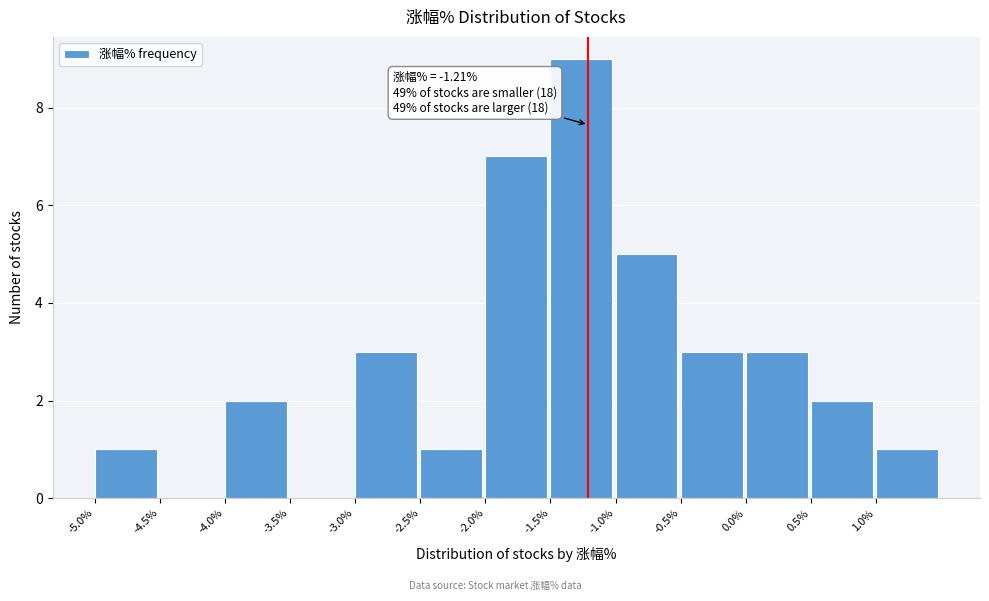

Over which range of the x-axis is the bar tallest?

-1.5 to -1.0